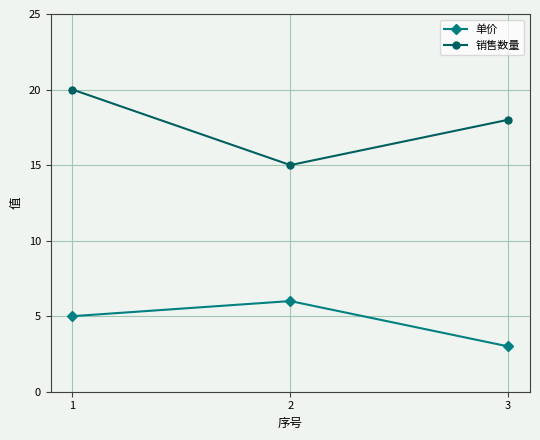

Is it true that 销售数量 equals 5 at 3?

False